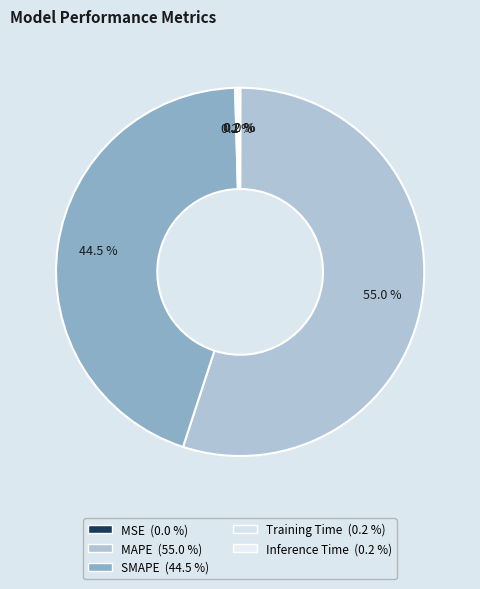

What is the change in value from MSE to Inference Time?

+0.2